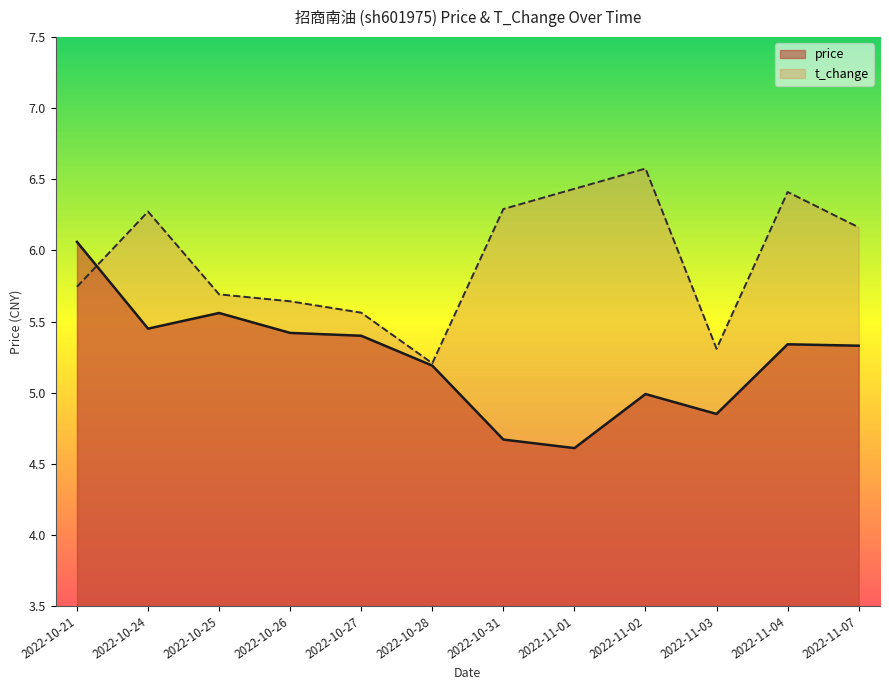

How many data points in t_change are above 6?

6